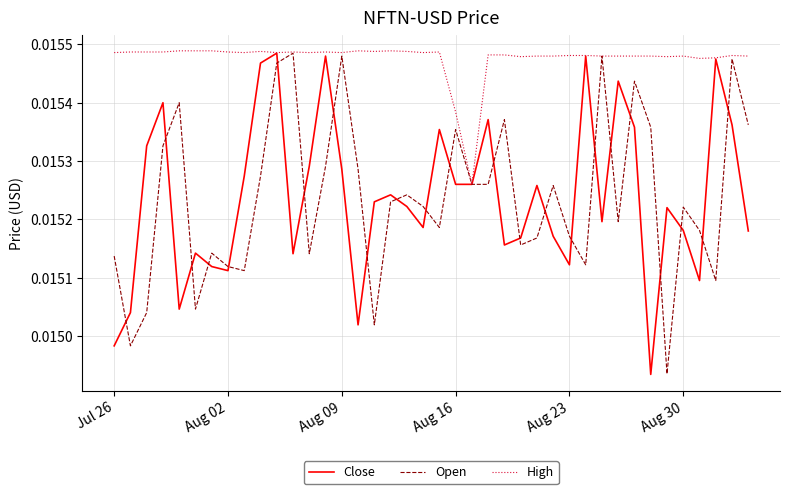

Which series has the largest total across all categories?

High